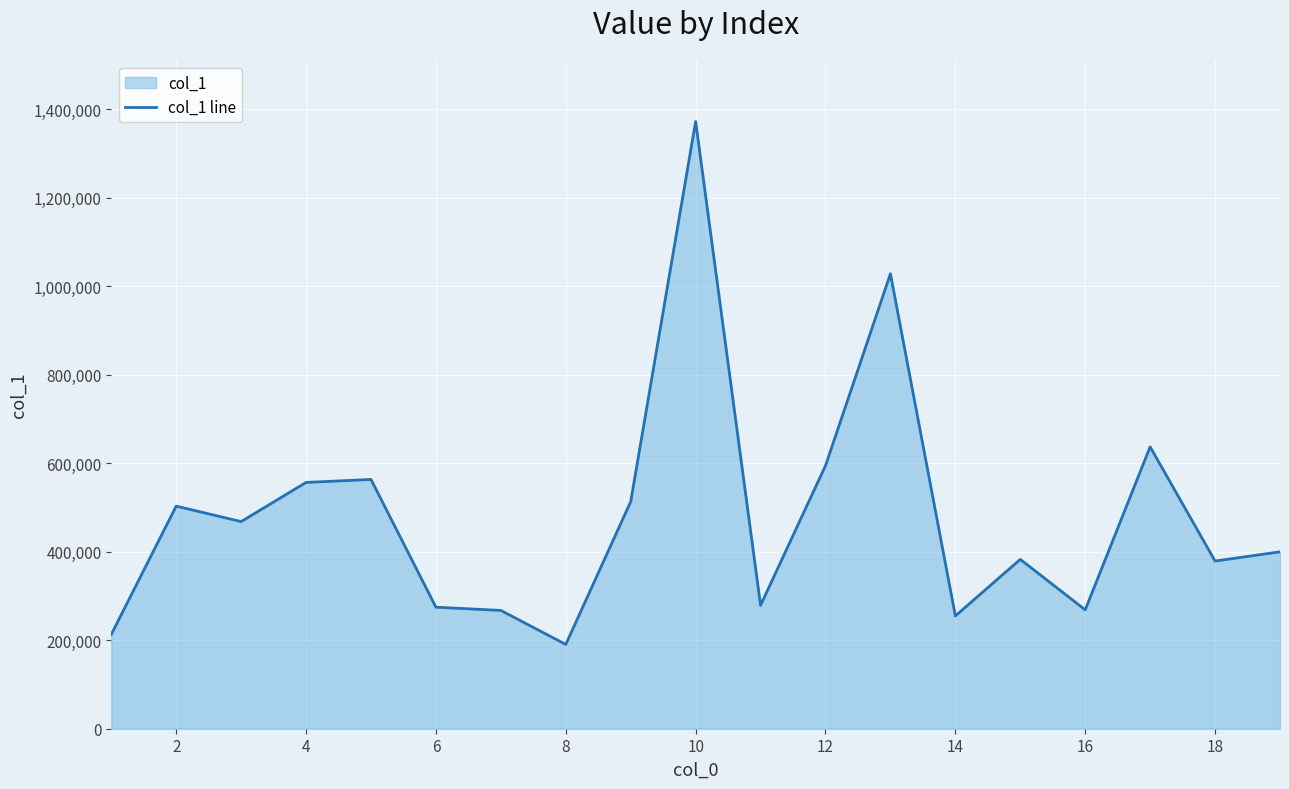

The value at 2 is 503272. True or false?

True